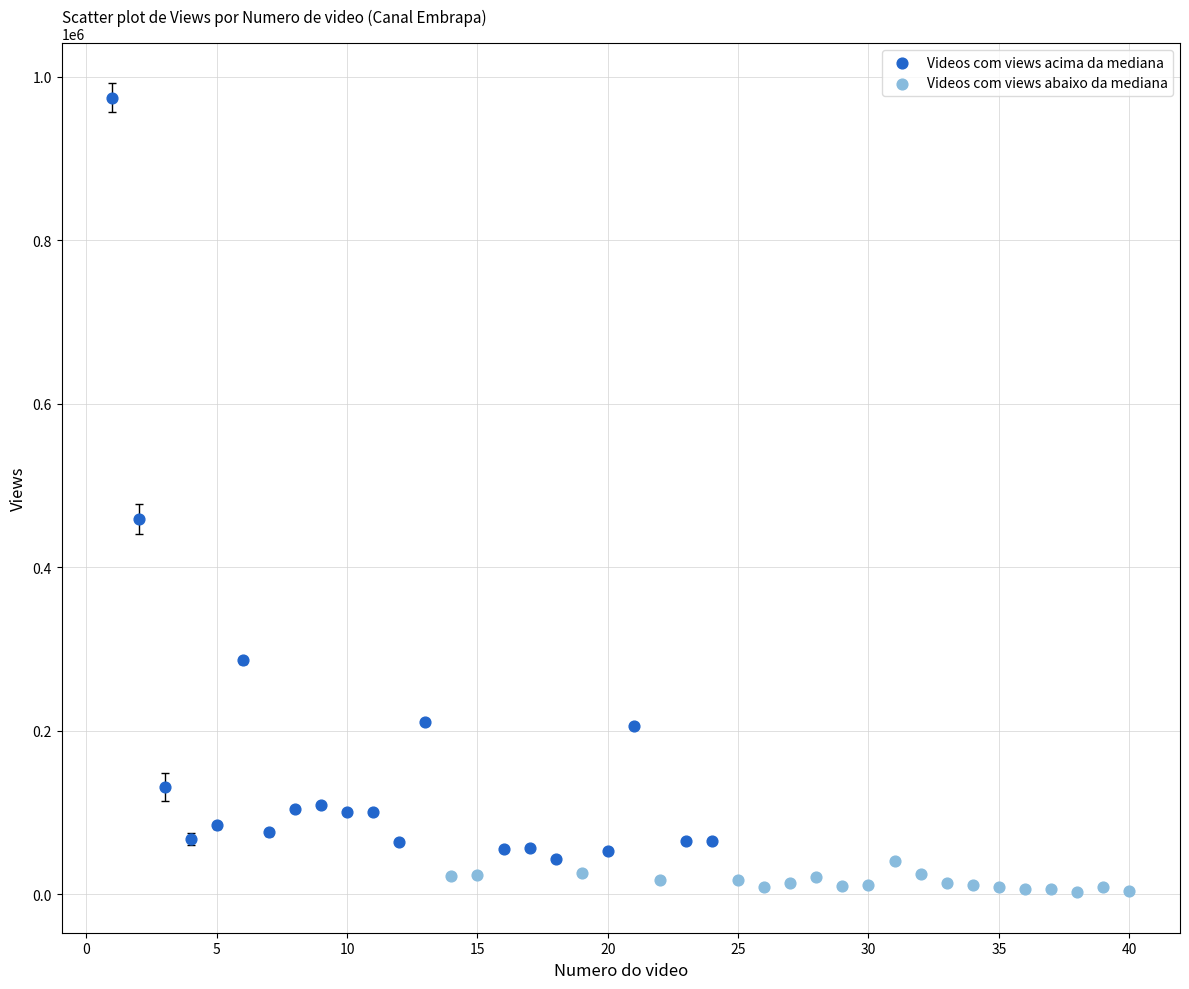

Which series reaches the maximum Y coordinate?

Videos com views acima da mediana